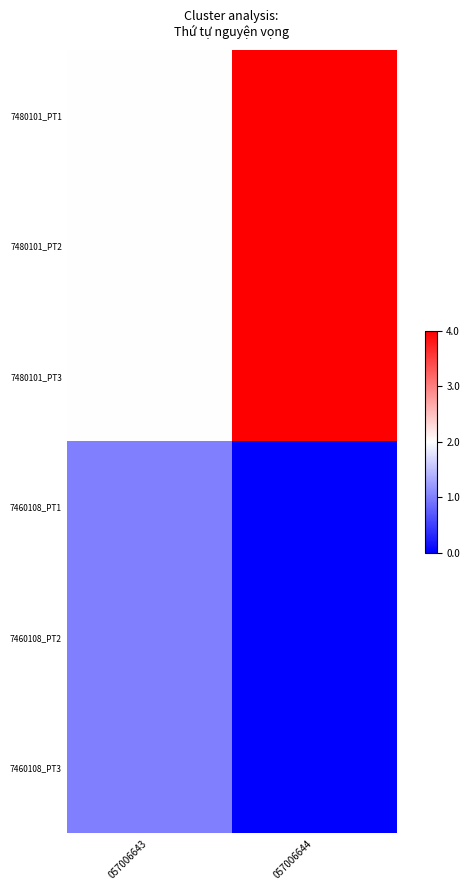

At which category does the chart reach its peak across all series?

057006644